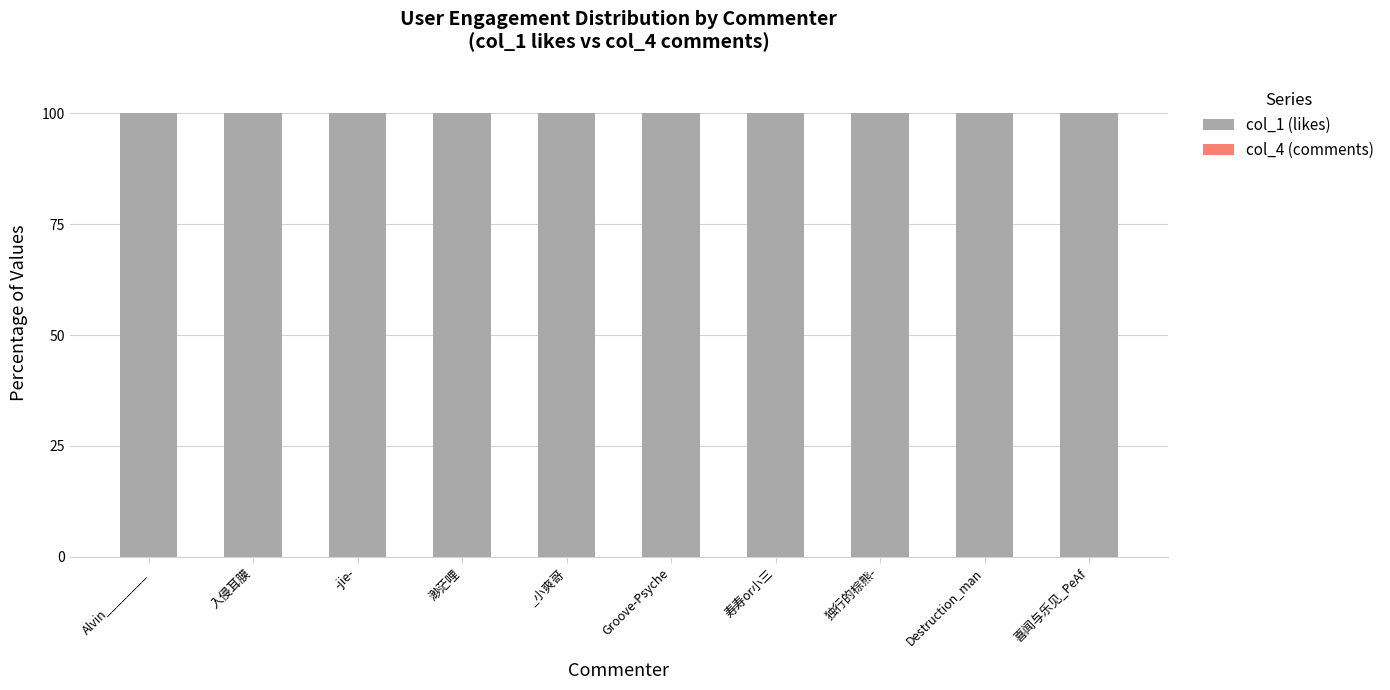

What is the highest value of the col_1 (likes) series?

100.0